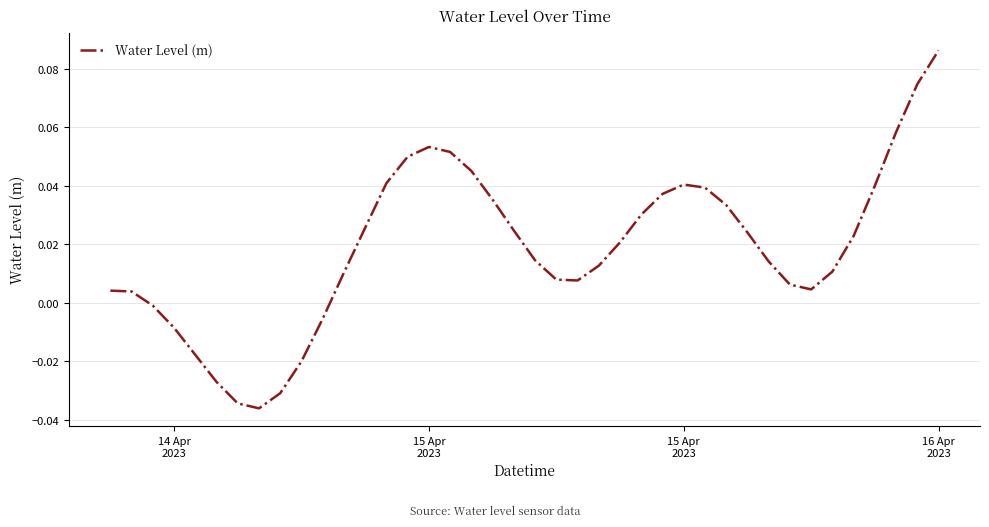

What is the sum of all values?

0.8